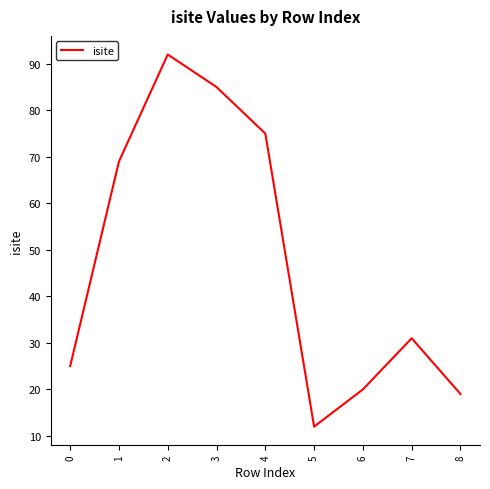

At which label is the value closest to 52?

1